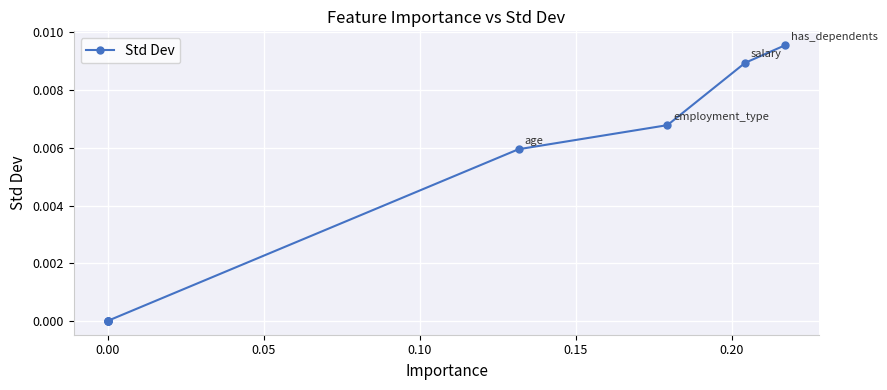

True or false: the data shows 0.0 at 0.00.

False